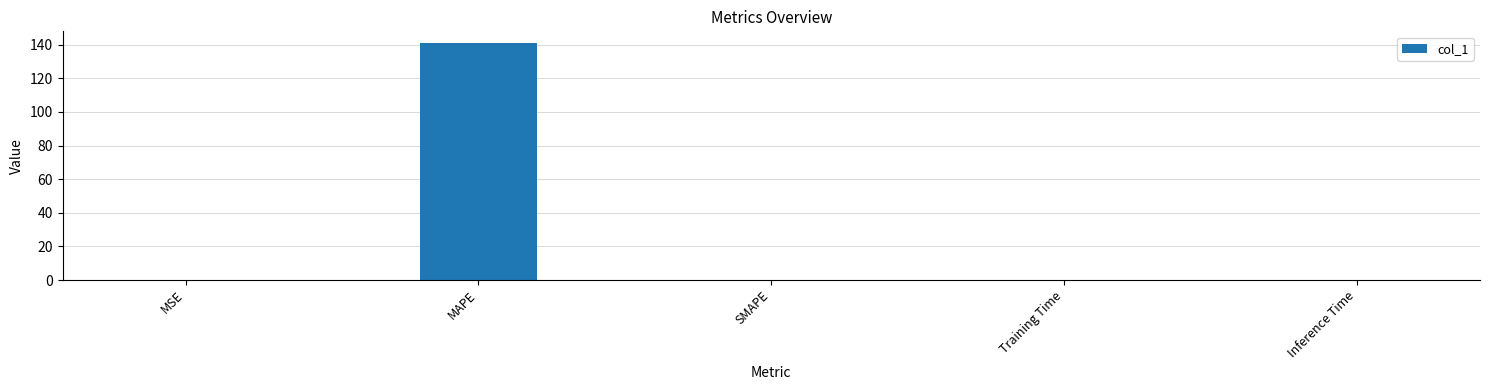

What is the maximum value shown in the chart?

141.0